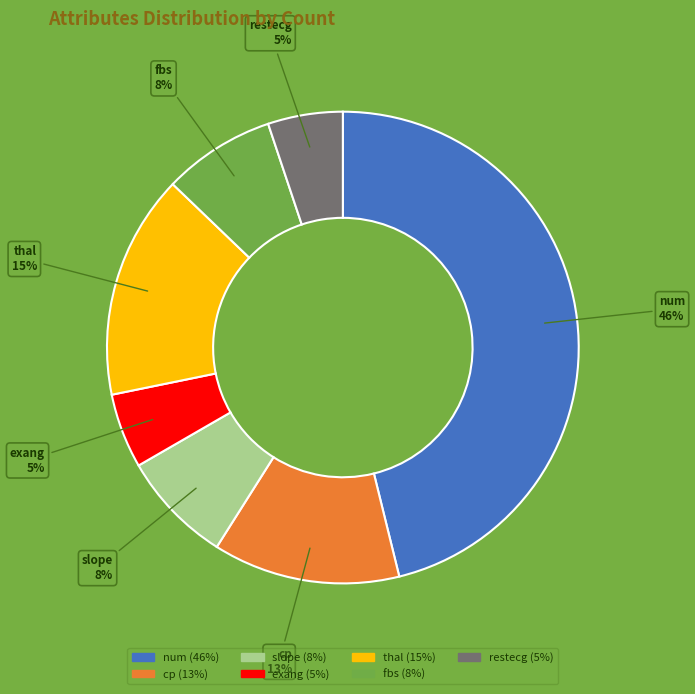

Which has a higher value, slope or restecg?

slope